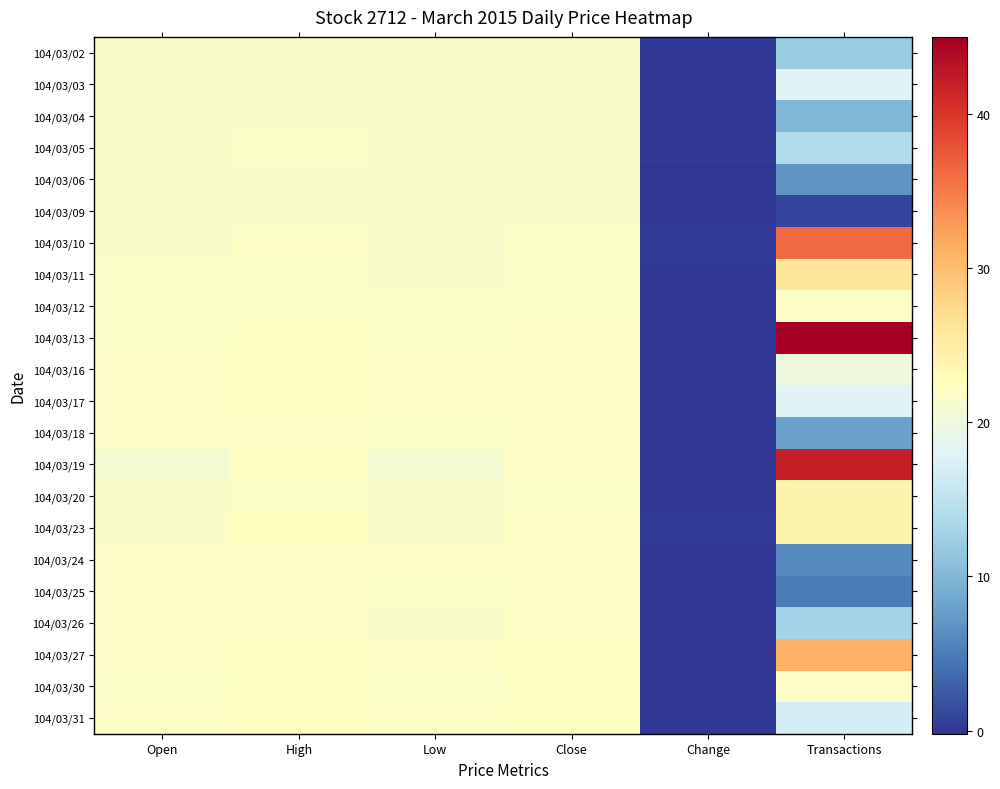

At how many categories does at least one series exceed 24?

1